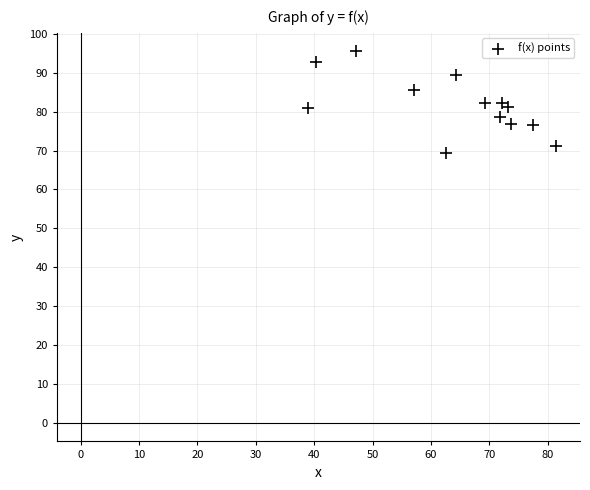

What is the range of X values (max minus min)?

42.5